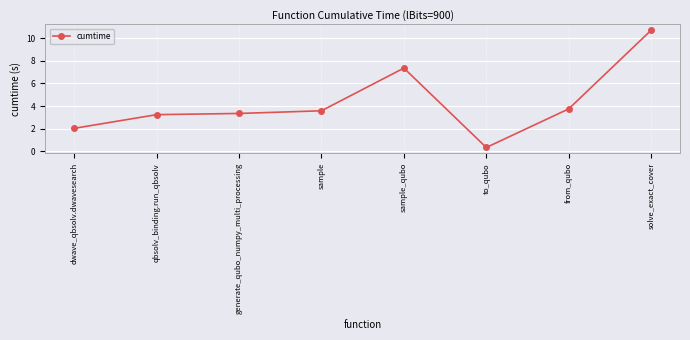

Does the chart display data point markers on the line(s)?

Yes